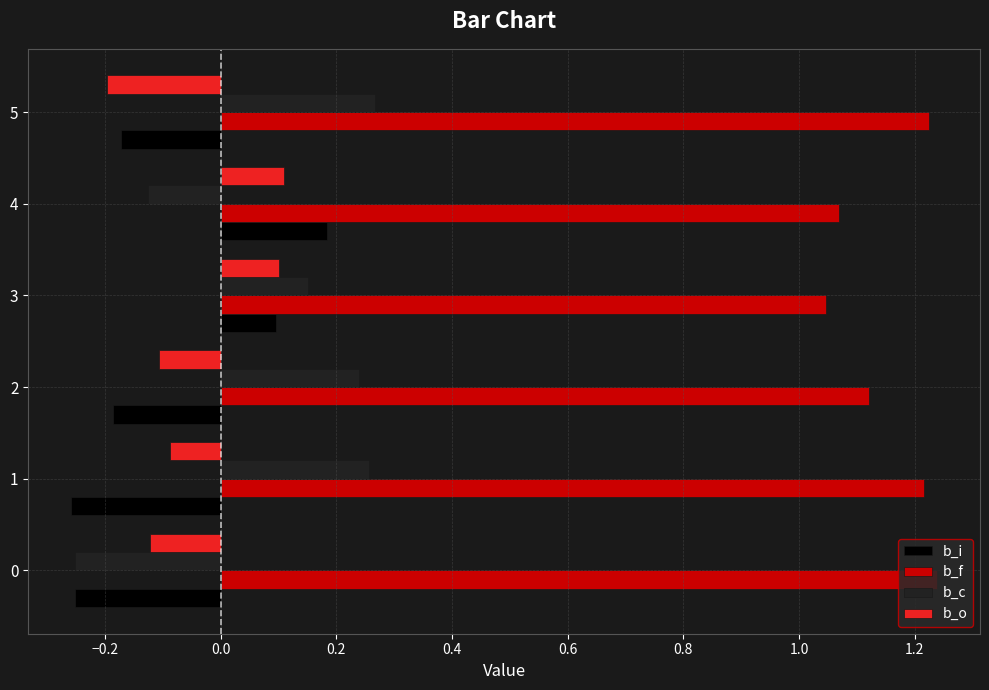

Which series has the largest total across all categories?

b_f